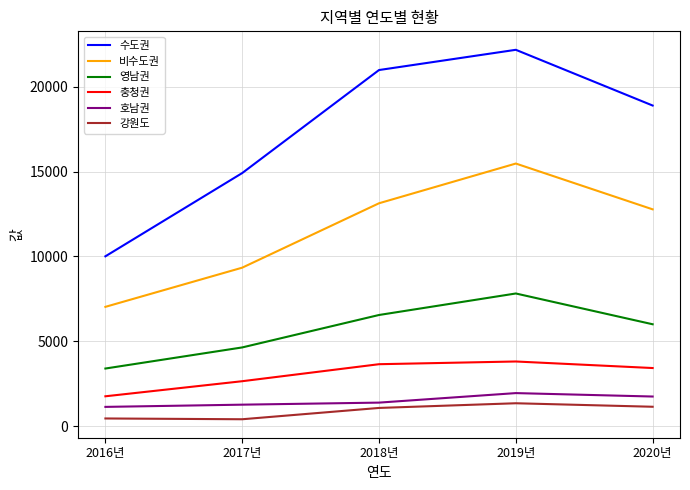

True or false: 호남권 has a value of 1944 at 2019년.

True